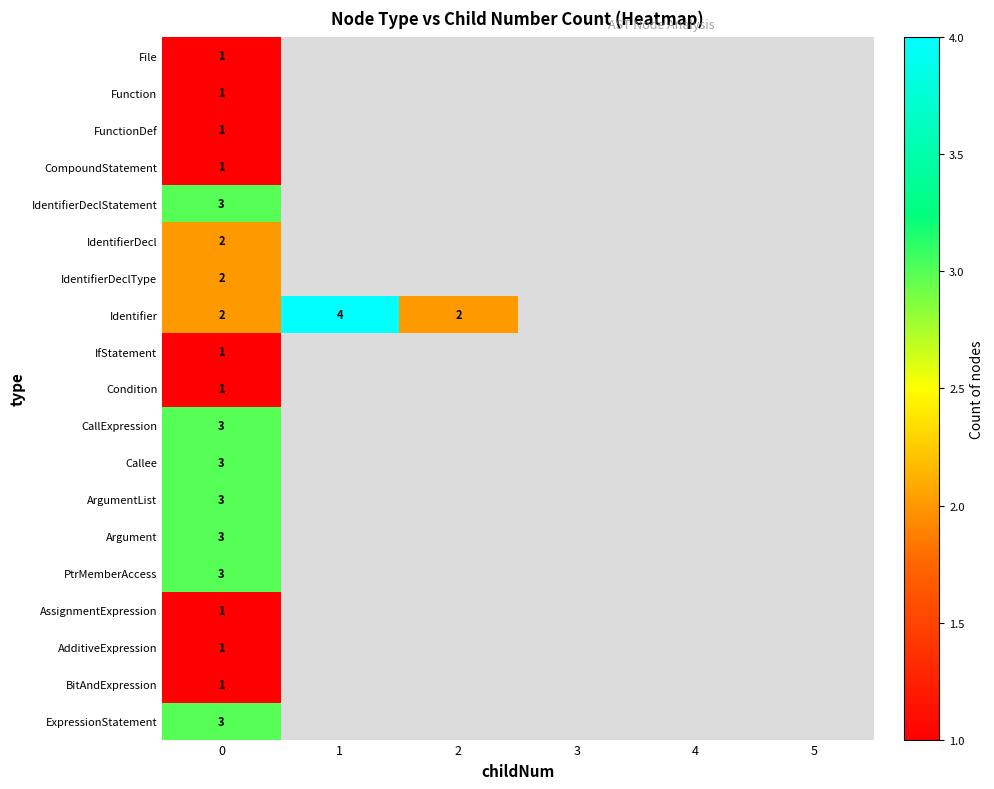

Is it true that File equals 0 at 0?

False